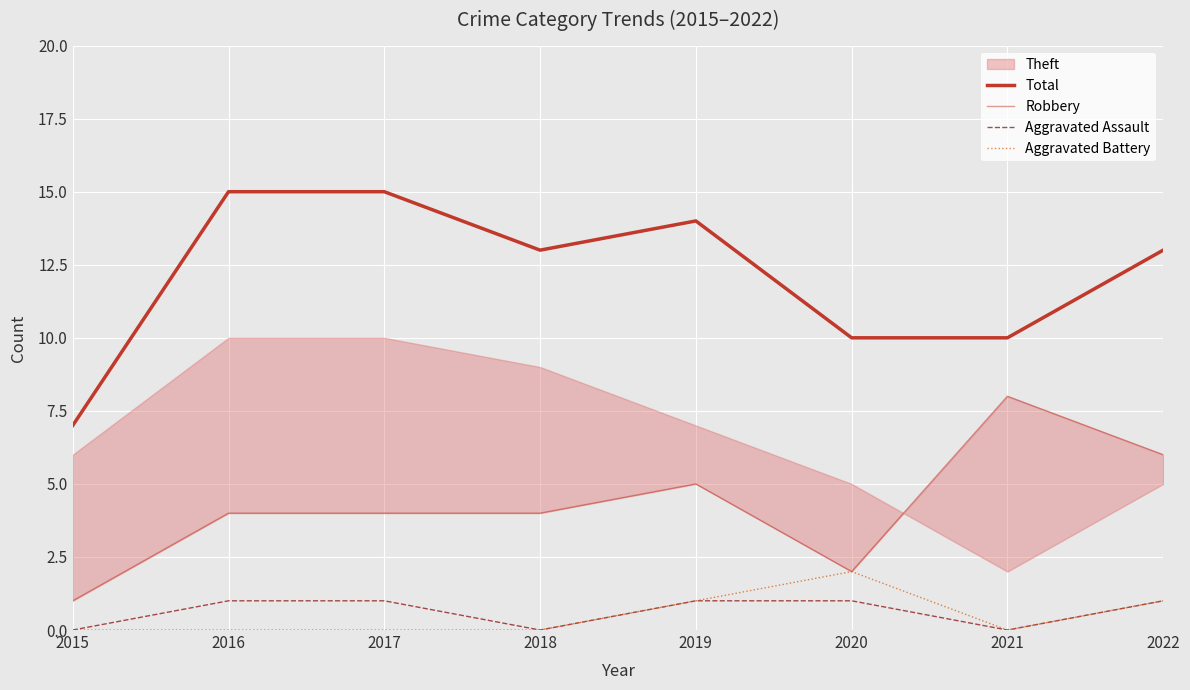

True or false: Aggravated Battery and Robbery cross at least once.

False